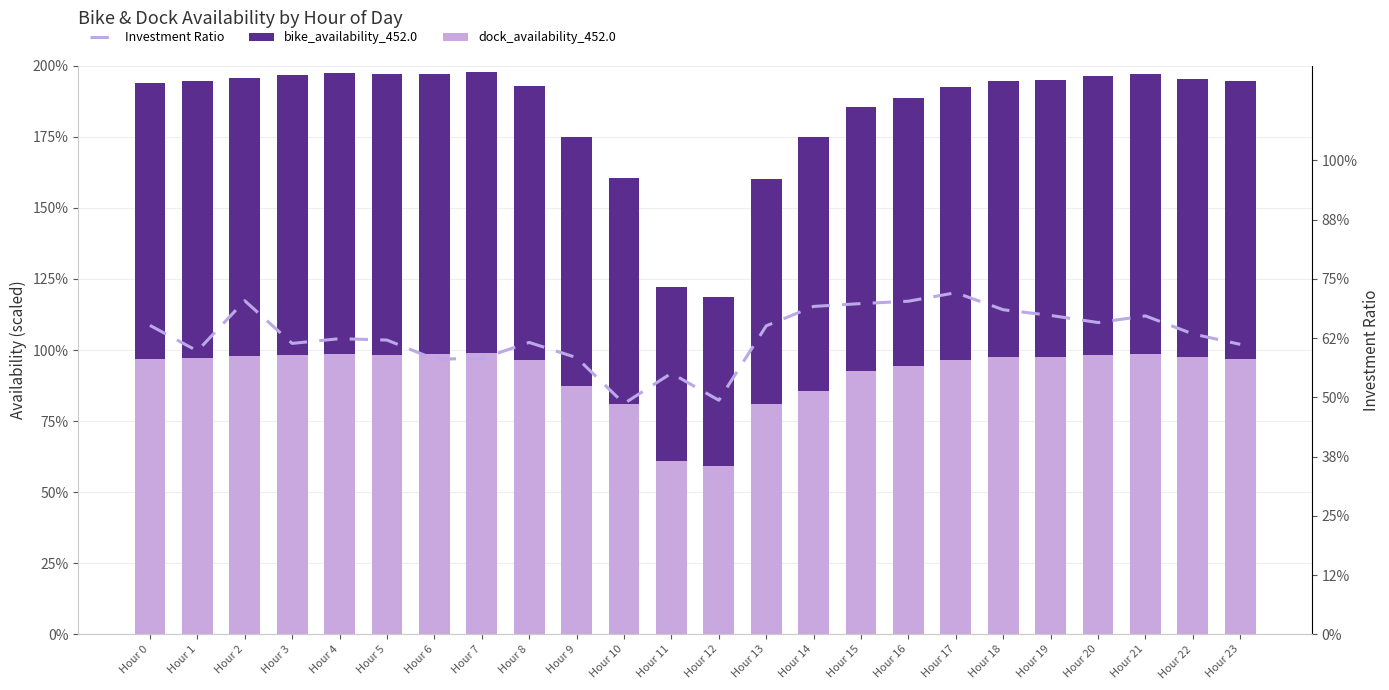

What is the minimum value for Investment Ratio?

0.5